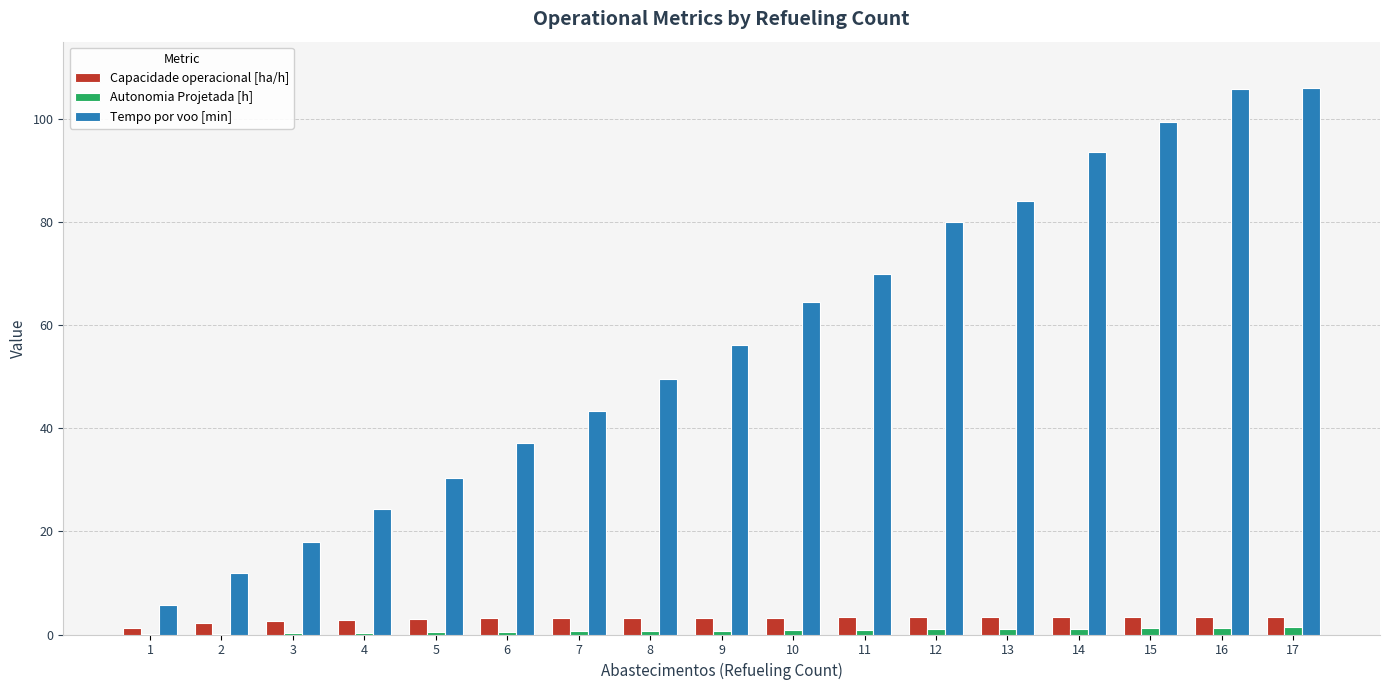

True or false: Tempo por voo [min] has a value of 93.7 at 14.

True